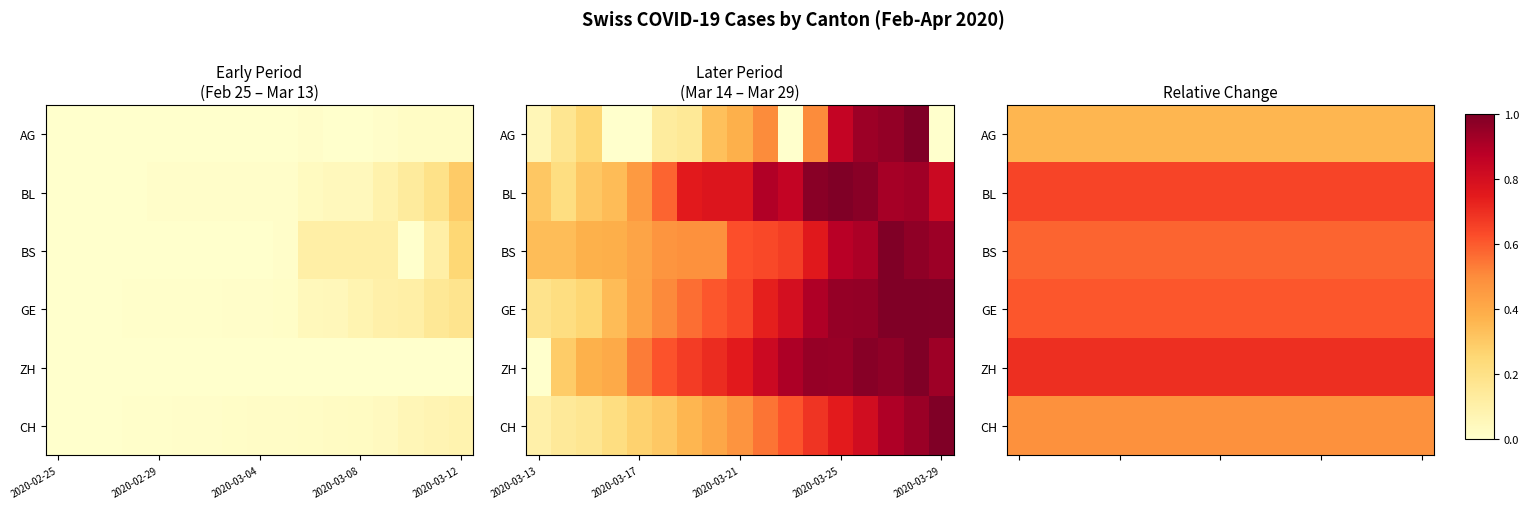

Rank the series by their maximum value, from lowest to highest.

AG, CH, BS, GE, BL, ZH